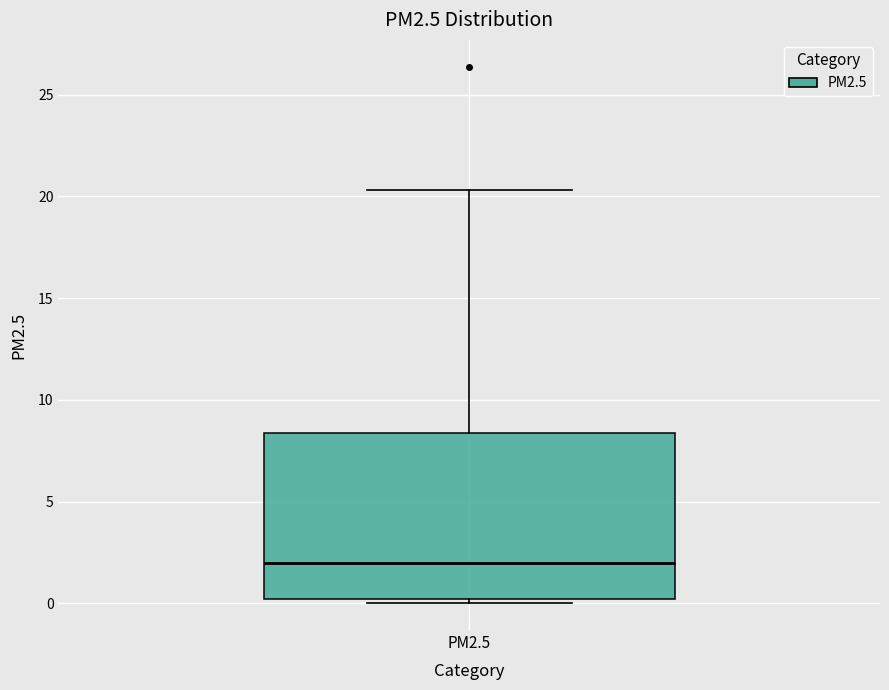

Read this box plot against the y-axis: the position of the median line, the range covered by the box, and the ends of both whiskers. The values are not printed on the chart, so give them approximately, as read against the axis.

median 2.0, box 0.0 to 8.5, whiskers 0.0 (just below the box's lower edge) to 20.5